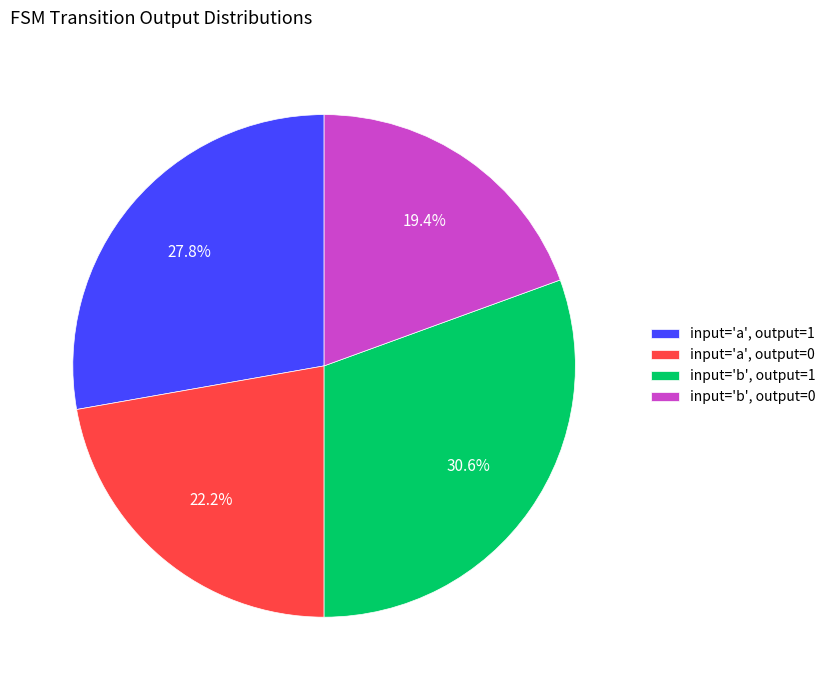

Which has a higher value, input='a', output=0 or input='a', output=1?

input='a', output=1